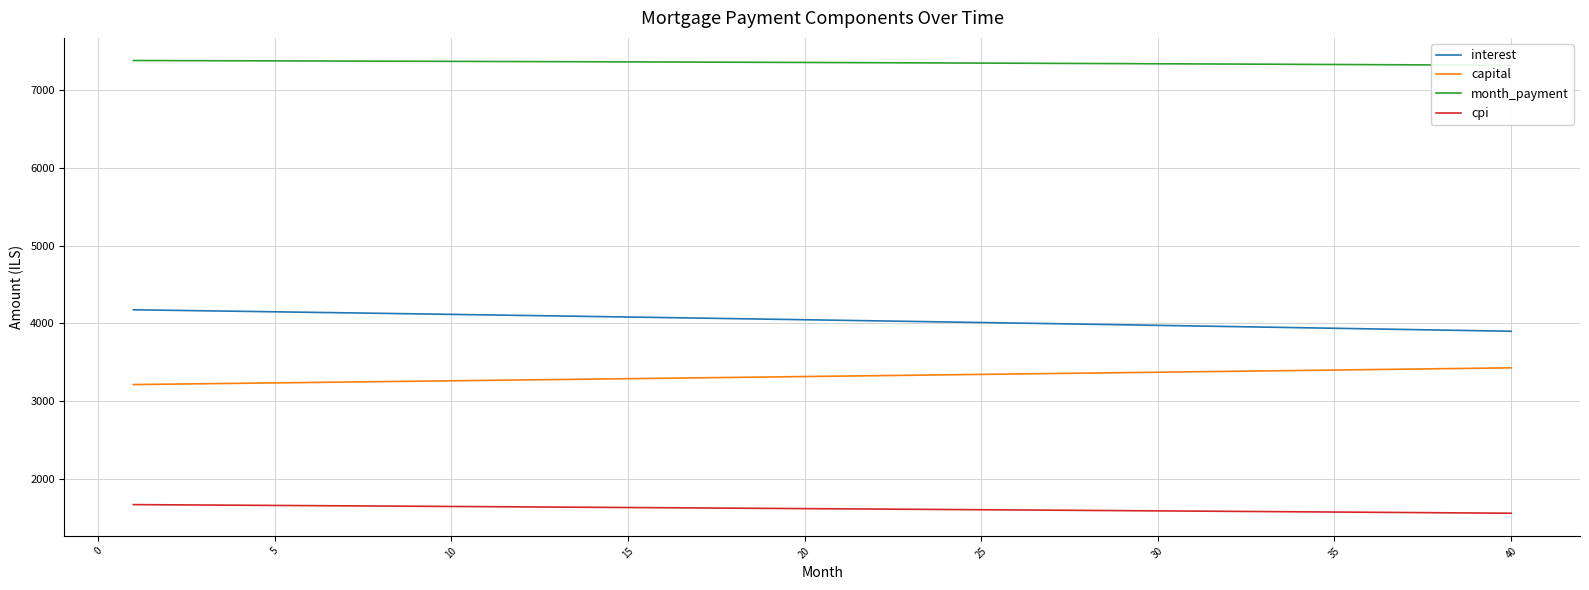

True or false: interest and cpi cross at least once.

False